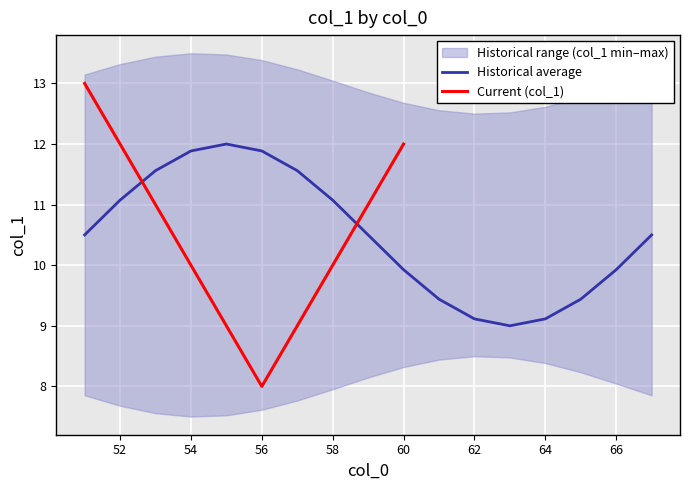

True or false: mean_col1 has a value of 5.5 at 57.

False